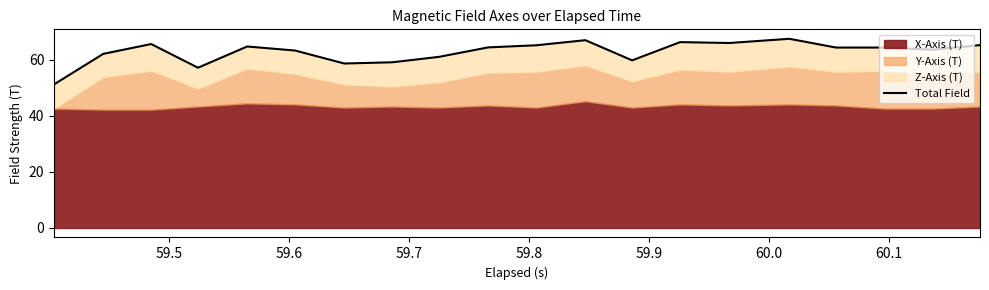

Does the chart display data point markers on the line(s)?

No